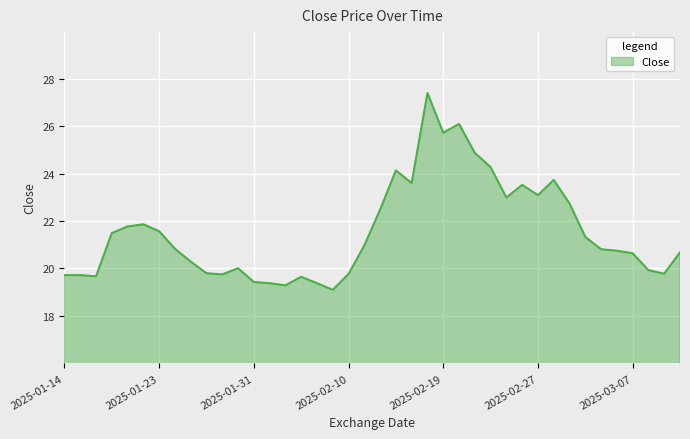

What is the greatest value displayed?

27.4